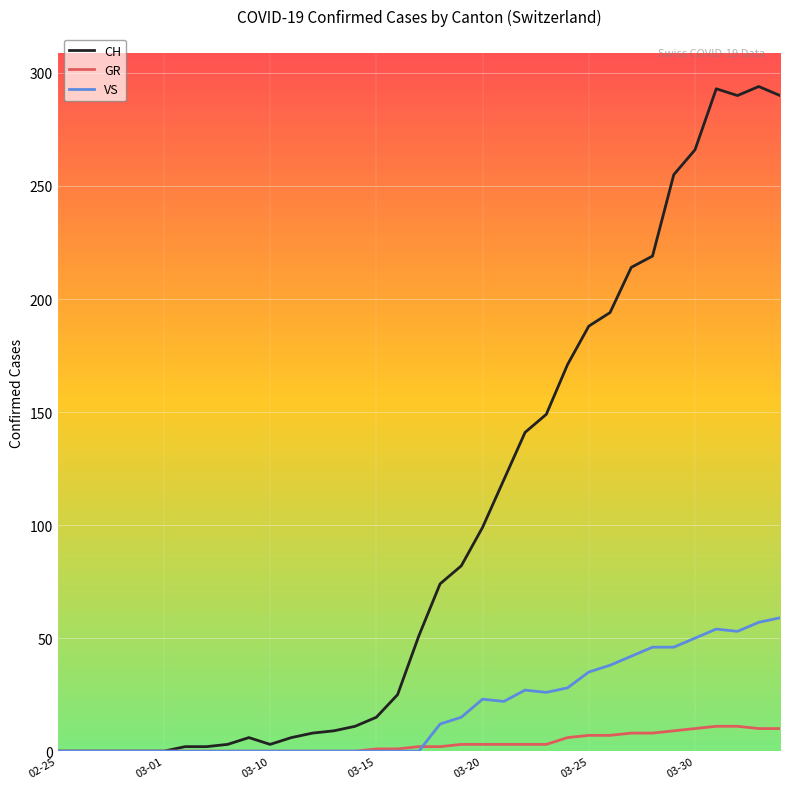

List the series in order of their peak value, lowest first.

GR, VS, CH